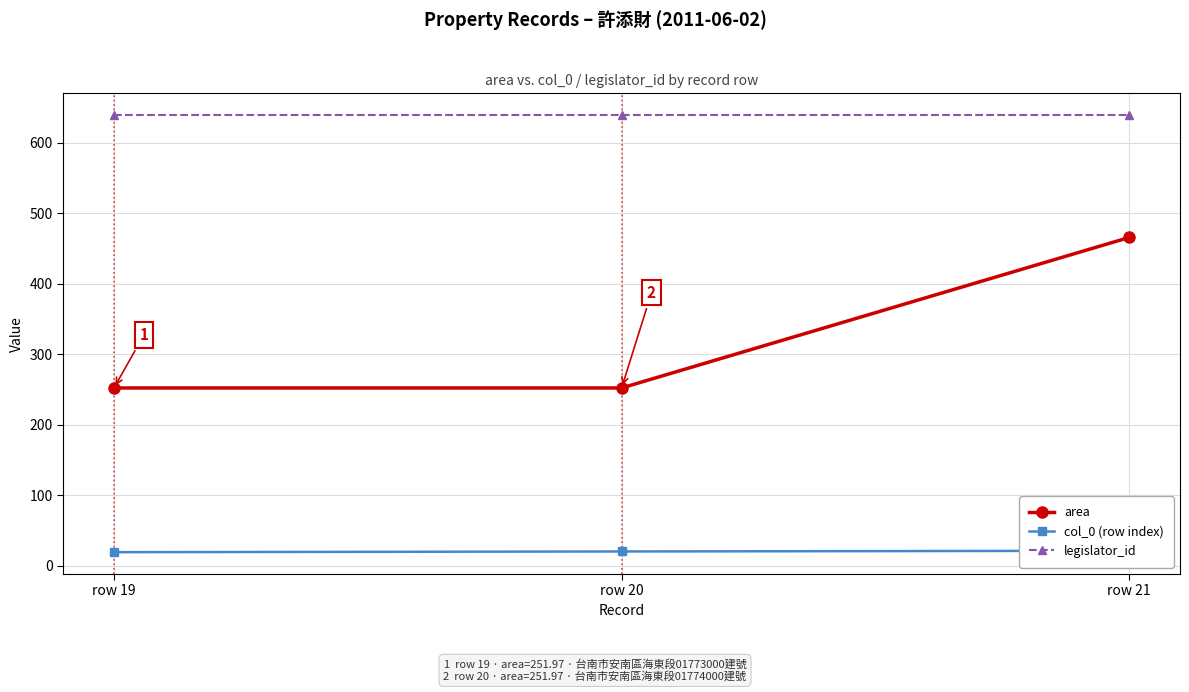

At which label is legislator_id closest to 639?

row 19